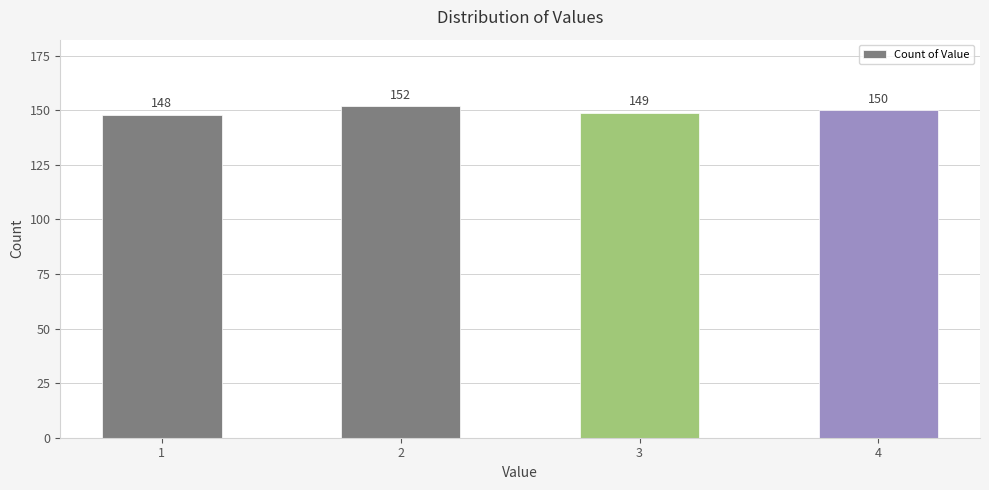

What is the sum of all values?

599